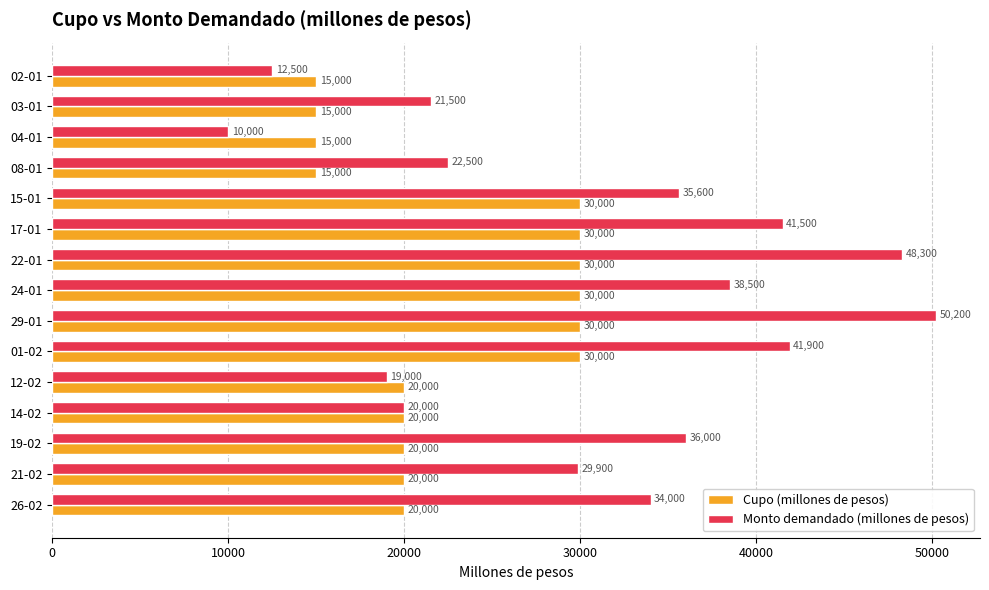

What is the sum of the Cupo (millones de pesos) values at 15-01 and 19-02?

50000